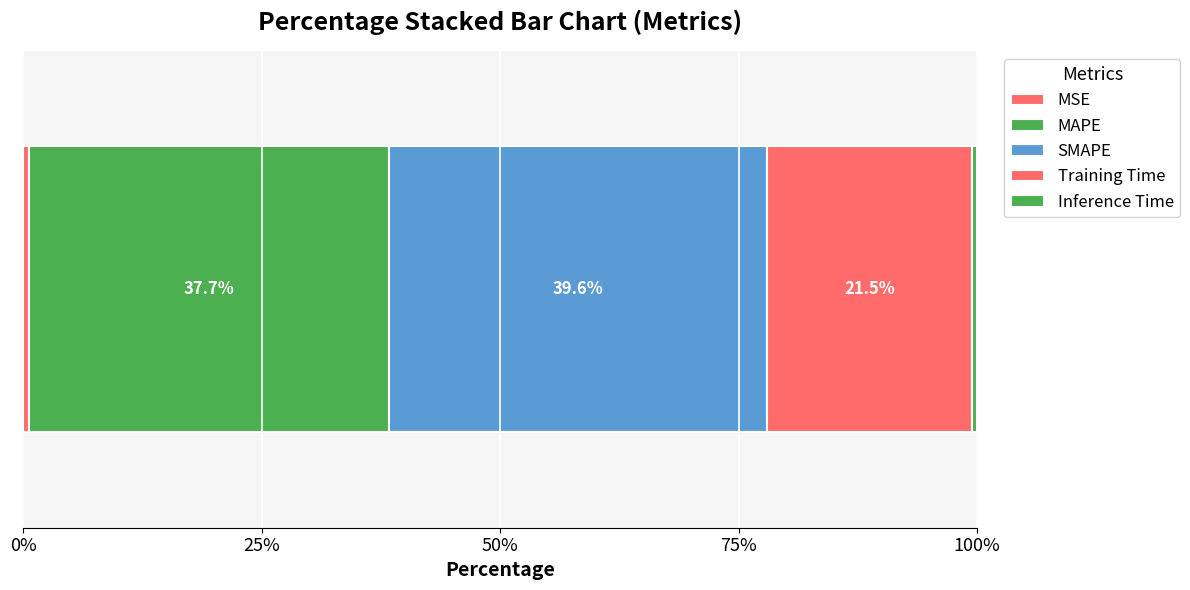

Count the number of data series in this chart.

5